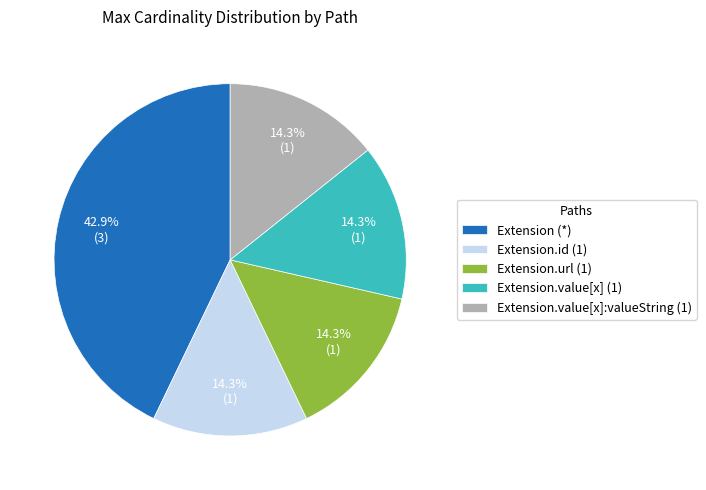

How many segments does this pie chart have?

5